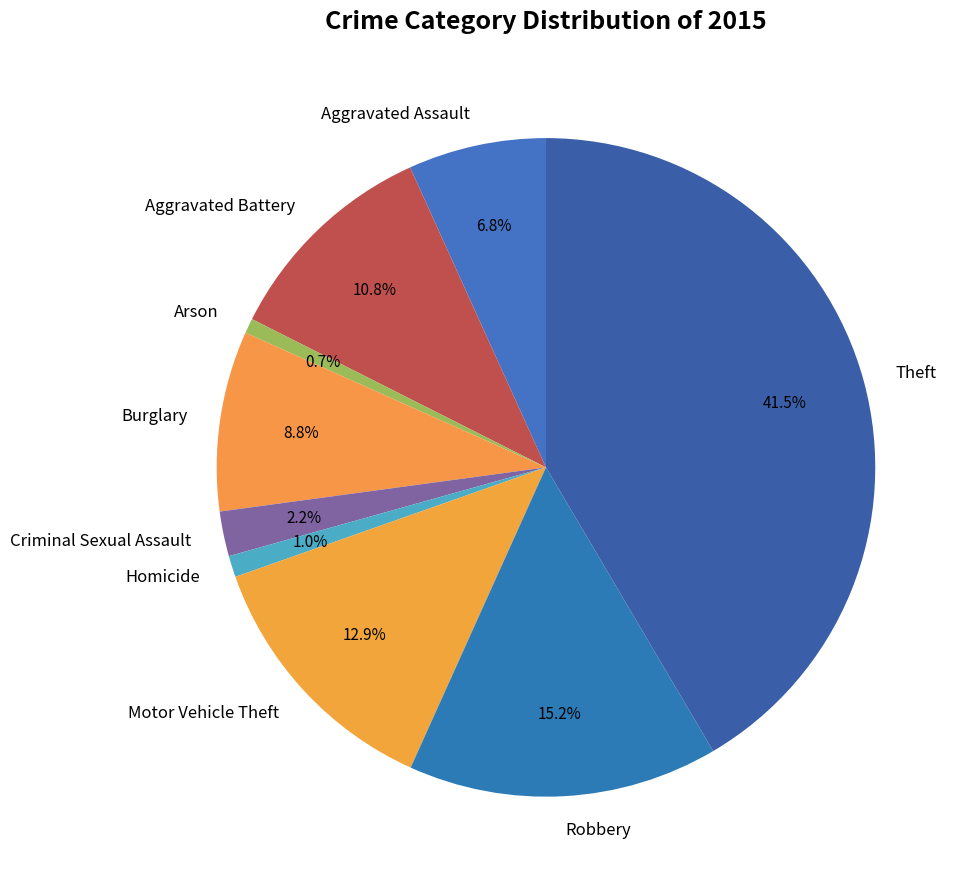

Is it true that Arson is 1% of the pie?

True